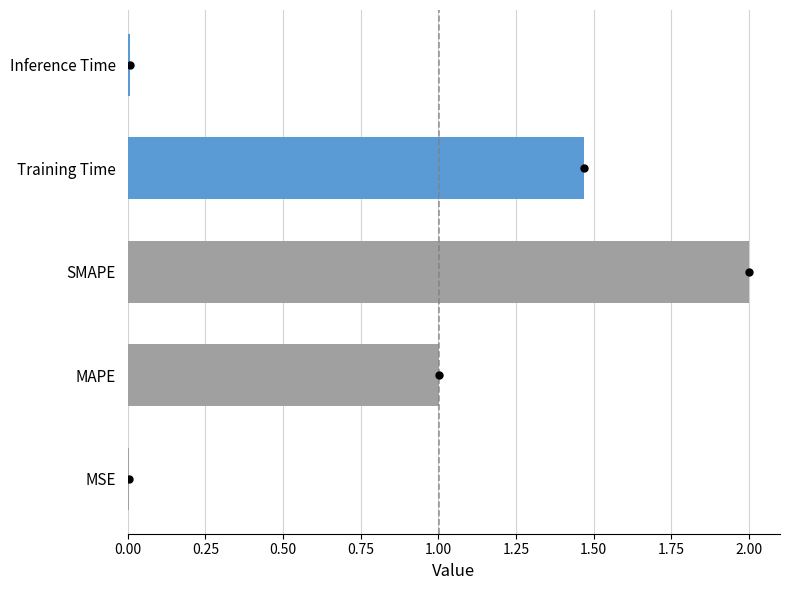

What is the change in value from MAPE to Training Time?

+0.5